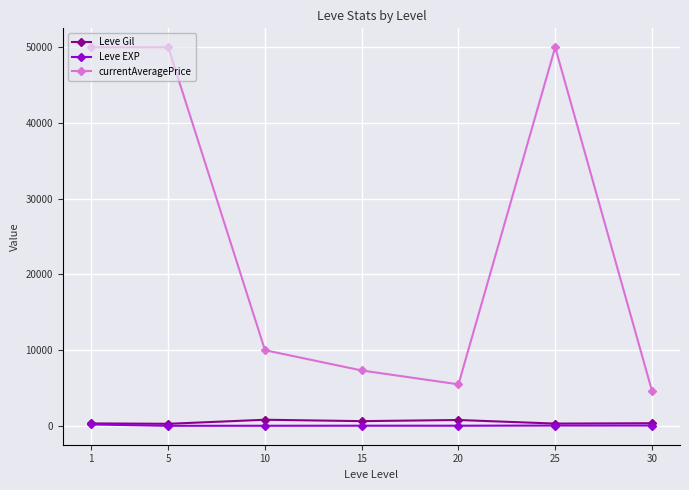

What is the sum of the Leve Gil values at 5 and 15?

888.0